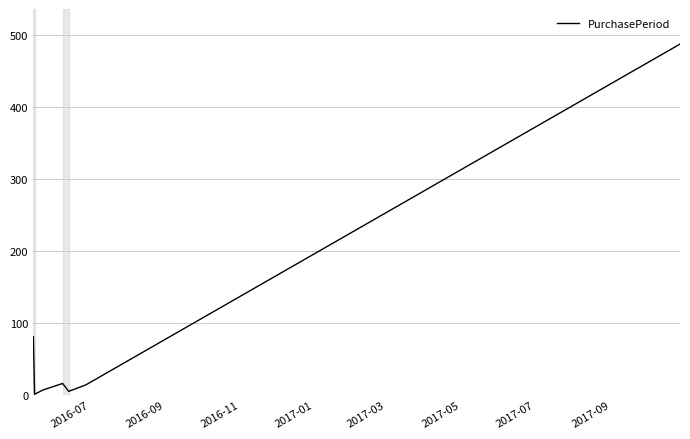

What is the greatest value displayed?

487